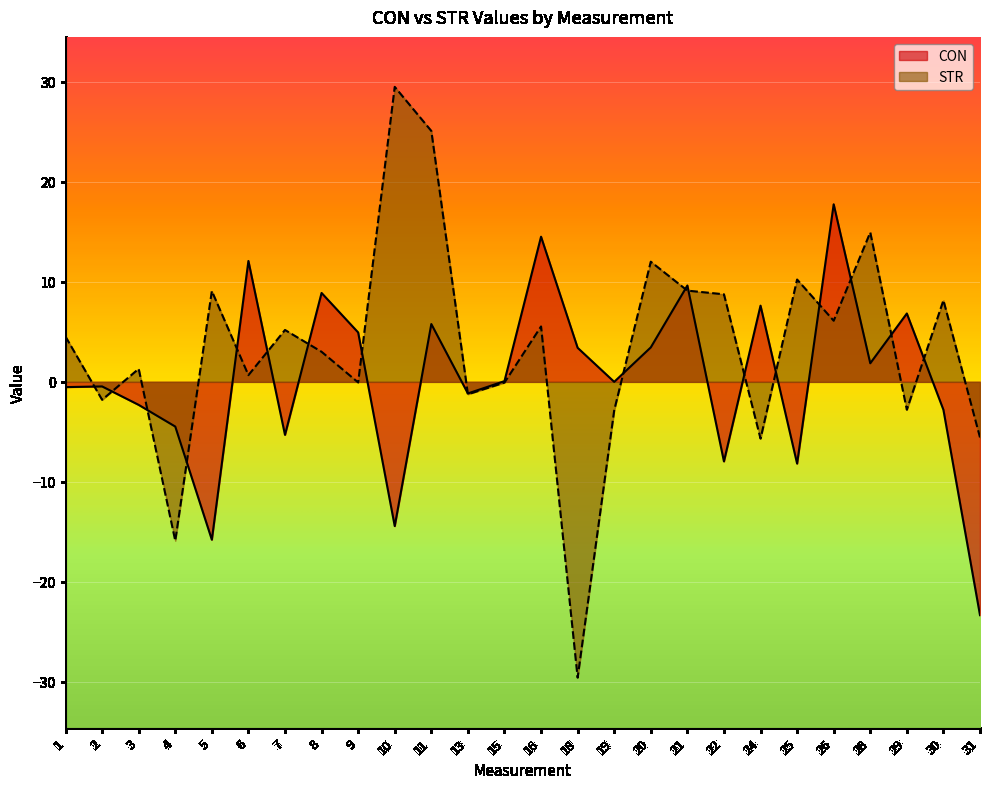

The value of CON at 5 is -15.8. True or false?

True